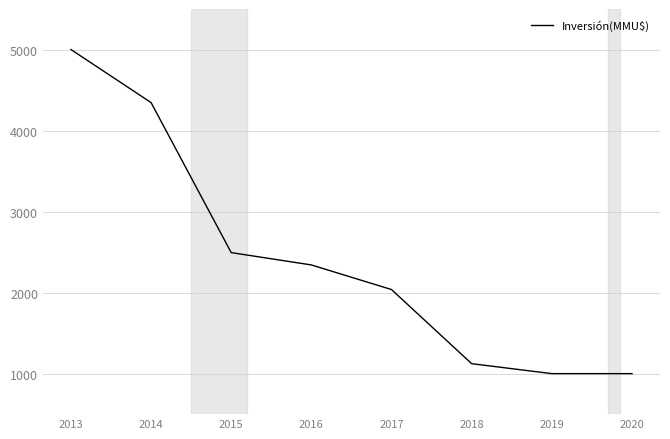

True or false: the data has more than 0 interior local peaks.

False